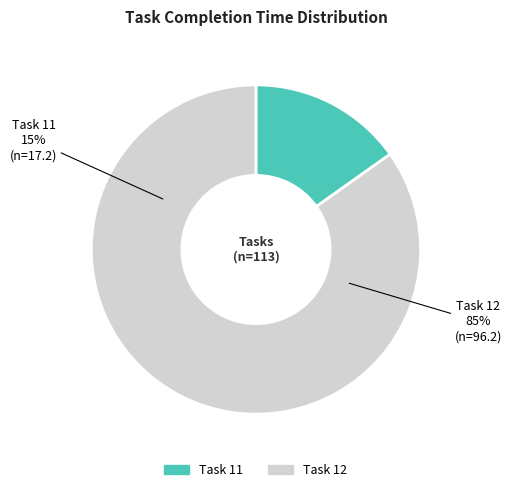

The 12 slice represents 78% of the pie. True or false?

False